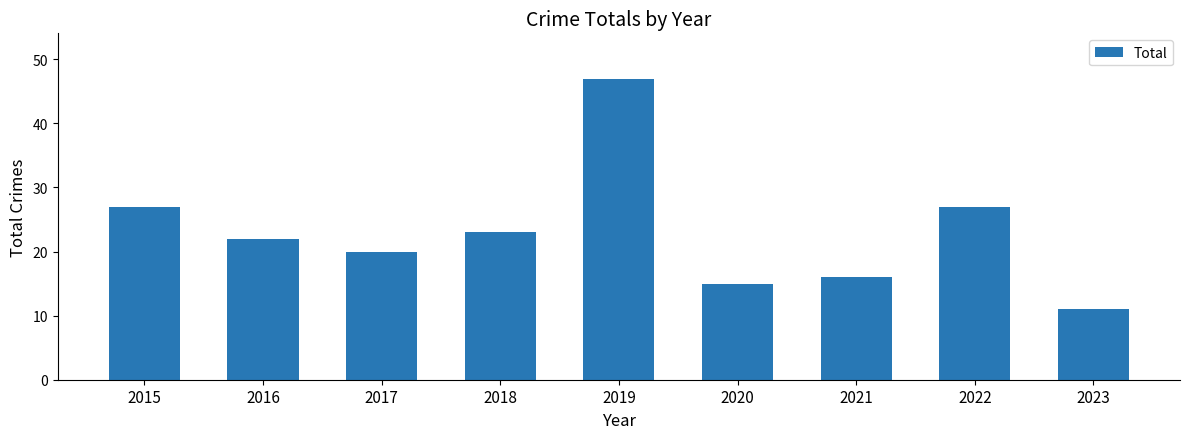

Are the bars grouped side by side (vs. stacked)?

No